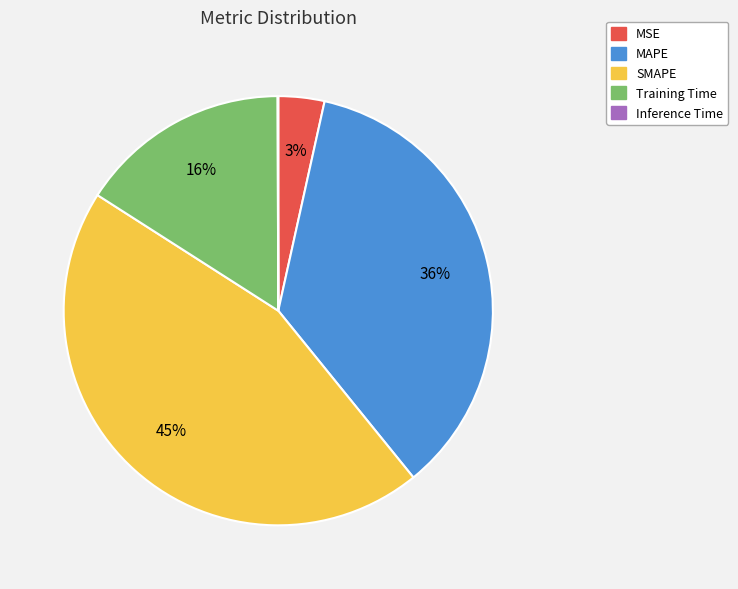

Between MAPE and MSE, which is larger?

MAPE